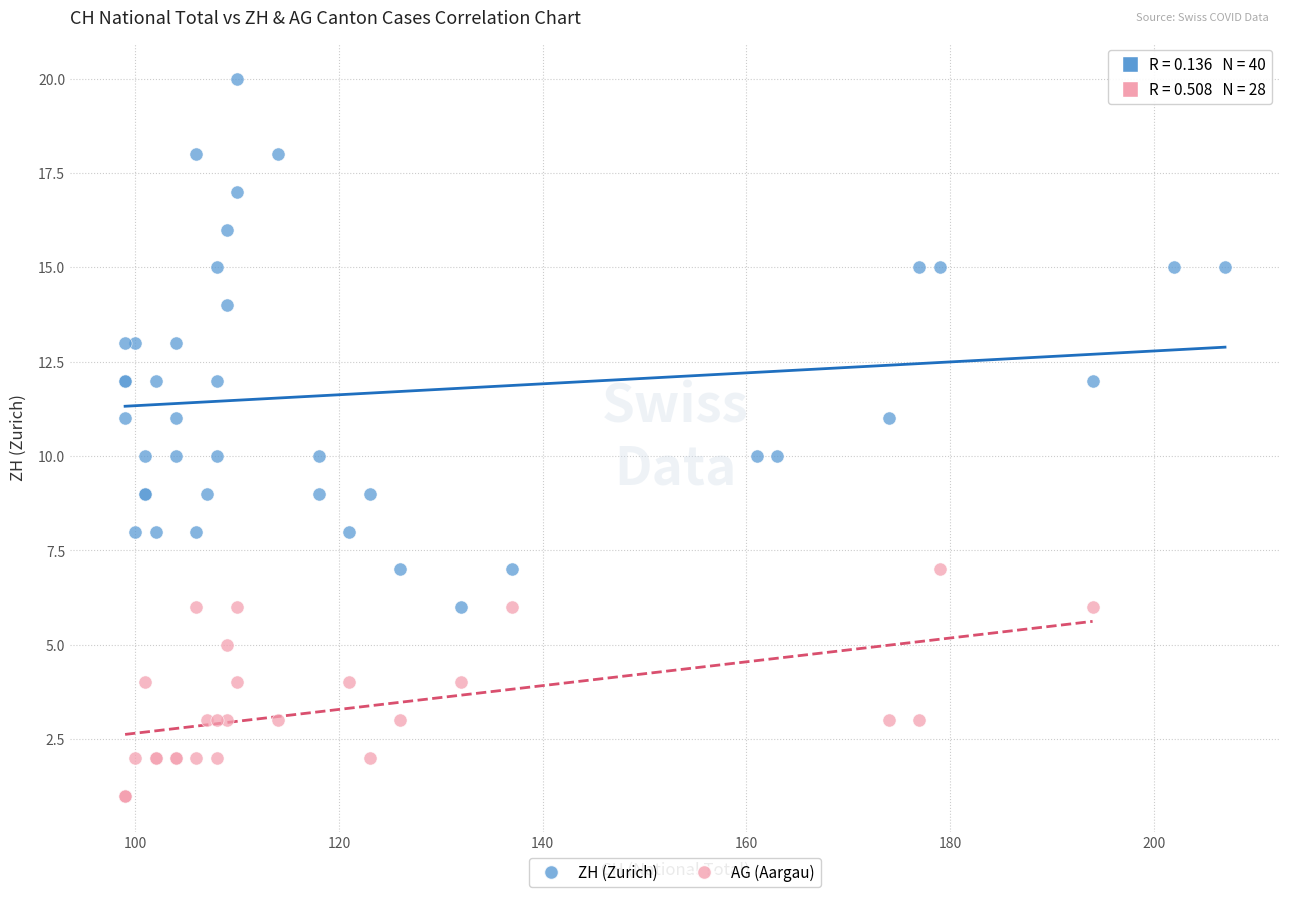

Which series contains the lowest Y value?

AG (Aargau)